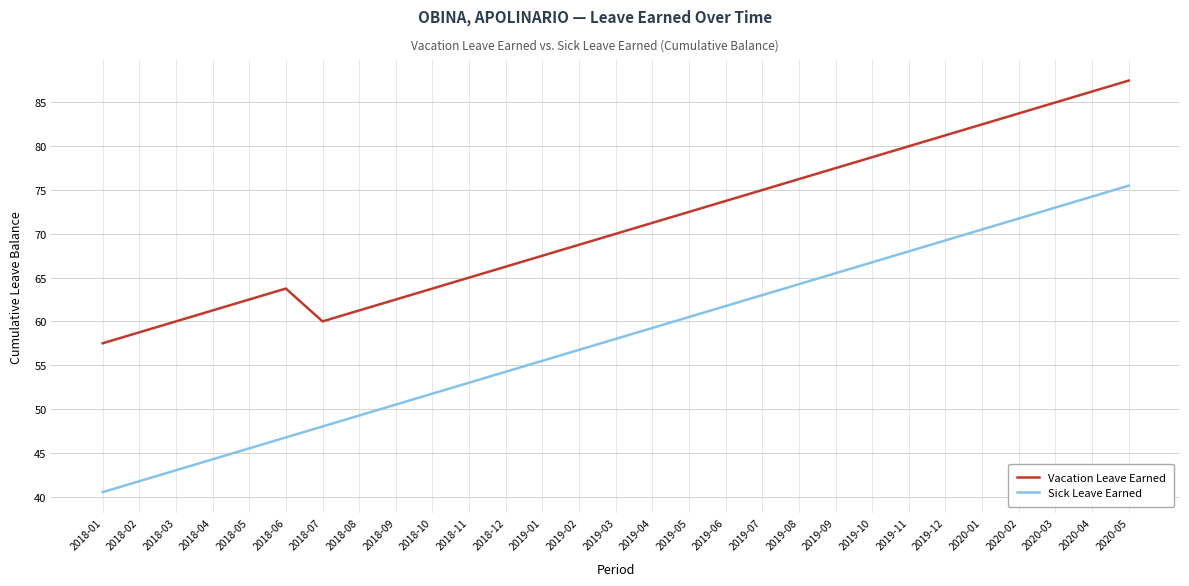

What is the total value across all series at 2020-05?

163.0